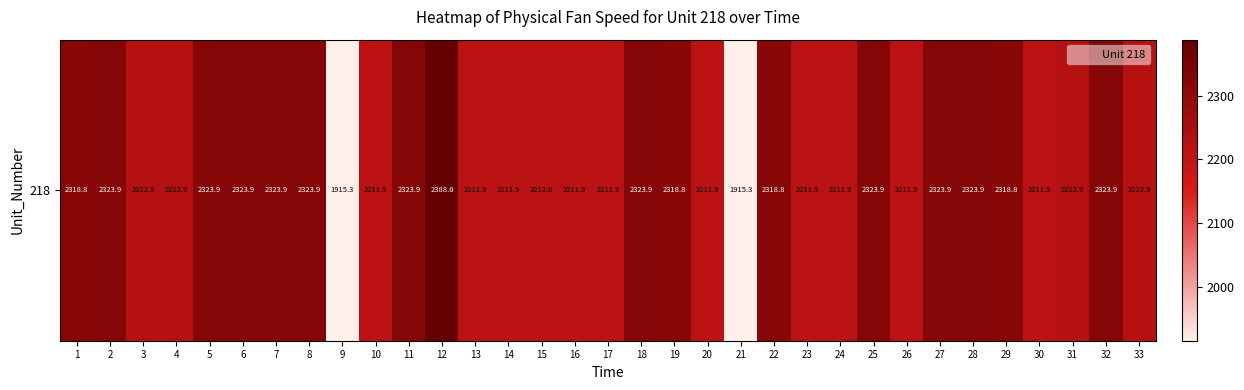

Is it true that the value at 29 is 2318.8?

True